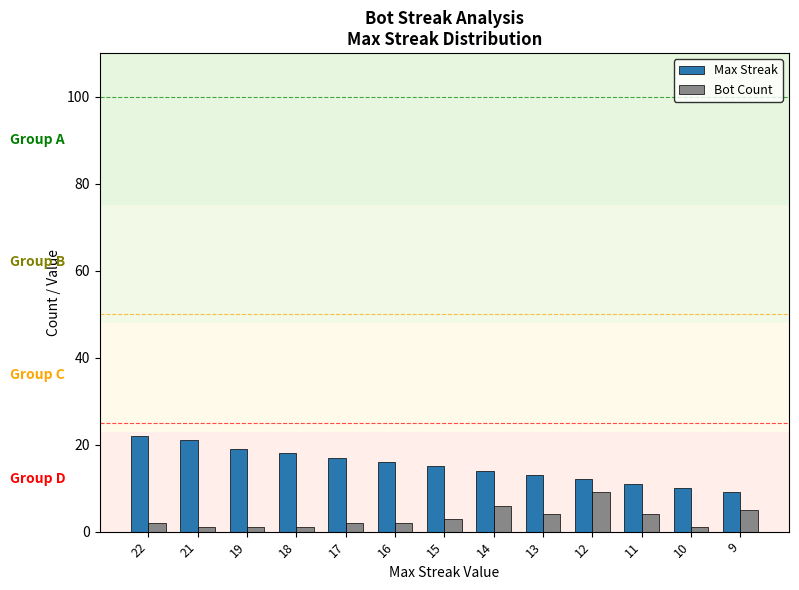

What is the average value of the Bot Count series?

3